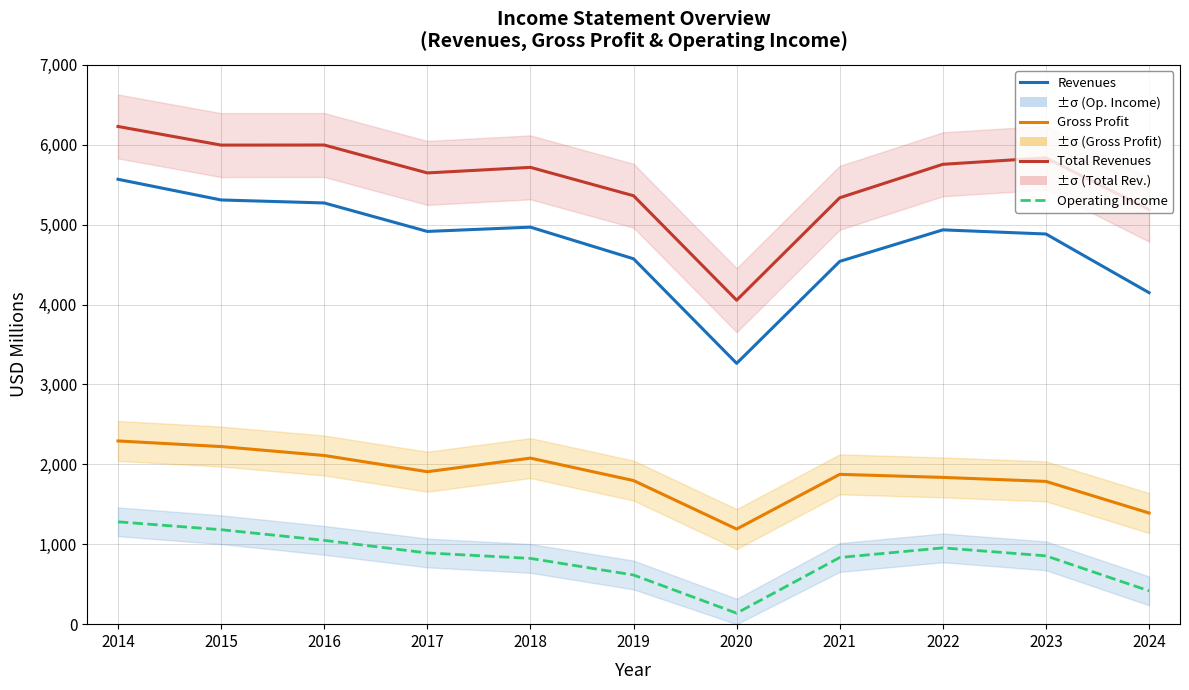

What is the spread (max minus min) of values at 2018?

4894.0